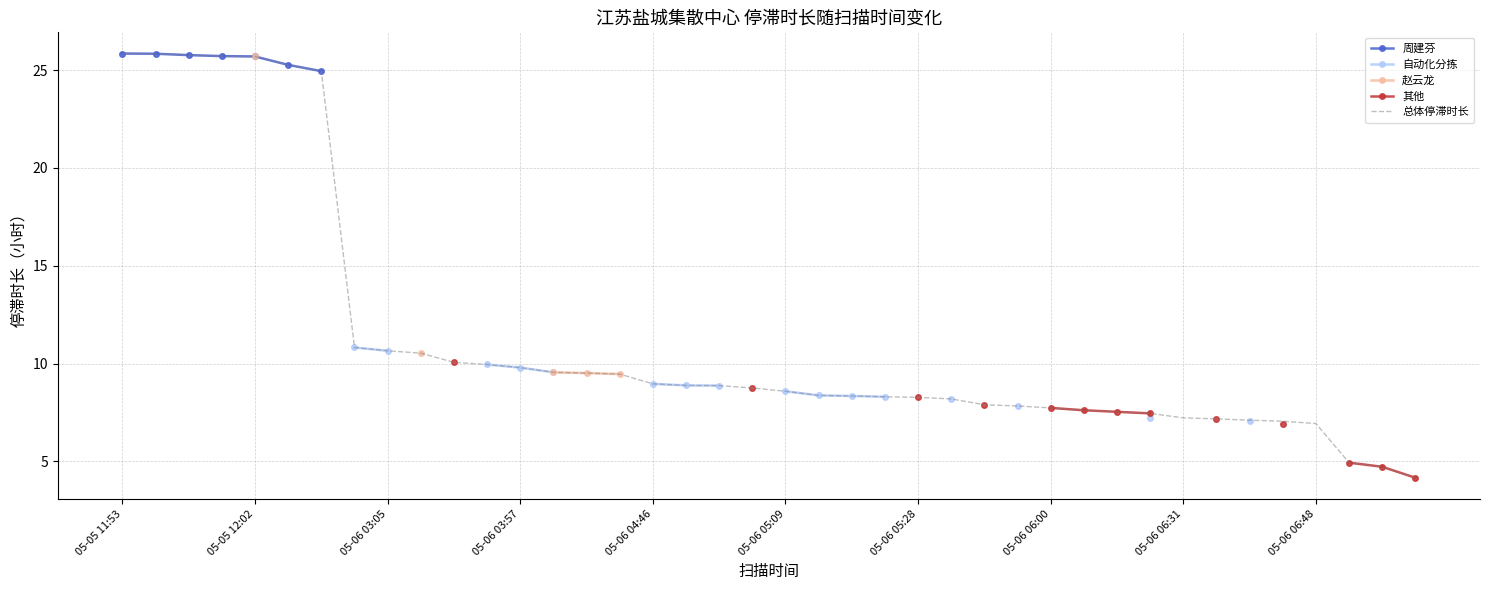

What is the lowest value of the 总体停滞时长 series?

4.2